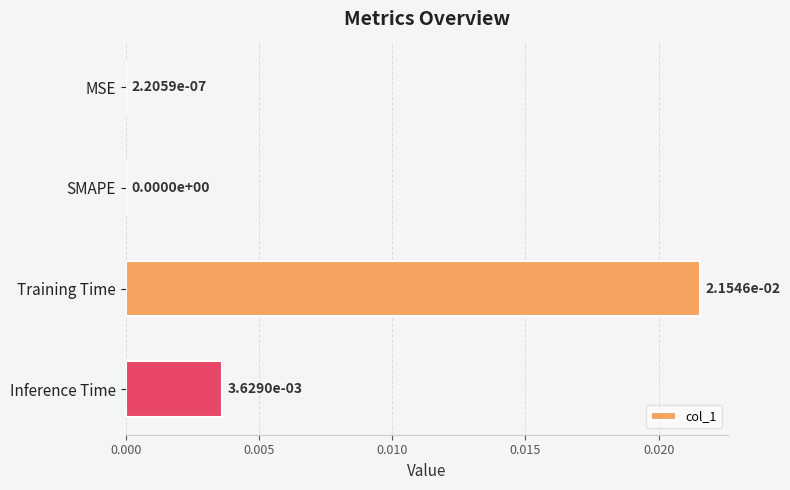

Is it true that the value at MSE is 0.0?

True